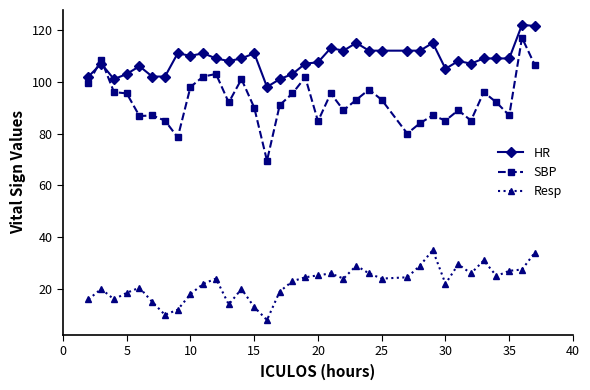

What is the smallest value displayed?

8.0